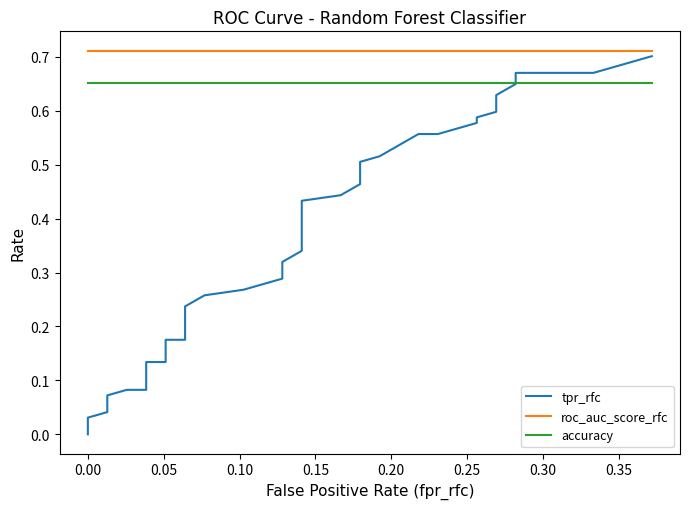

Which series has the largest total across all categories?

roc_auc_score_rfc